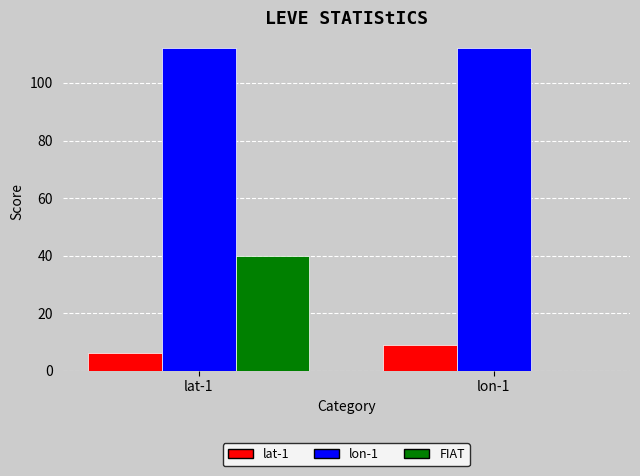

At which category is the sum across all series the highest?

lat-1